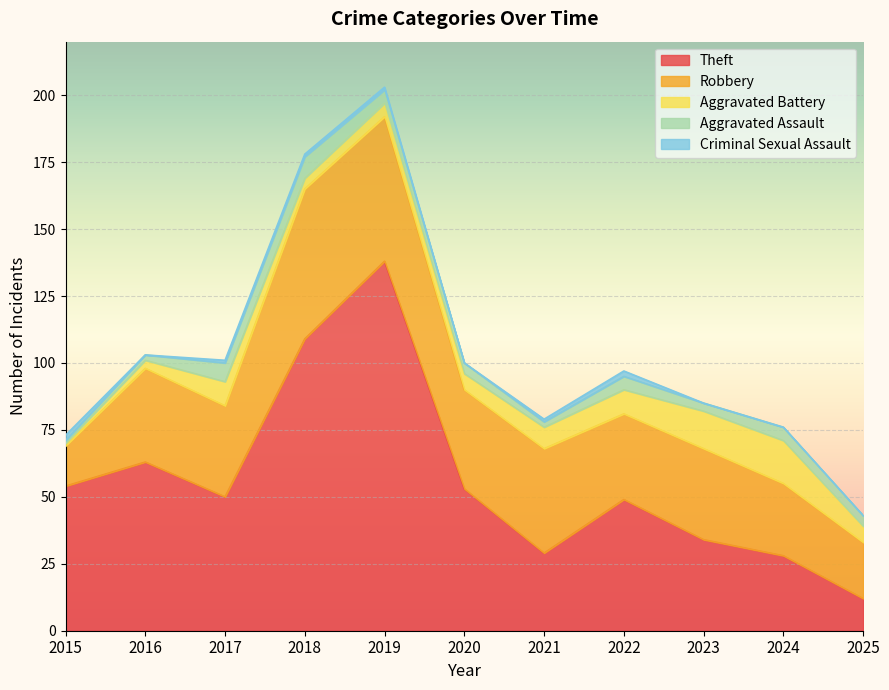

How many lines are shown in the chart?

5